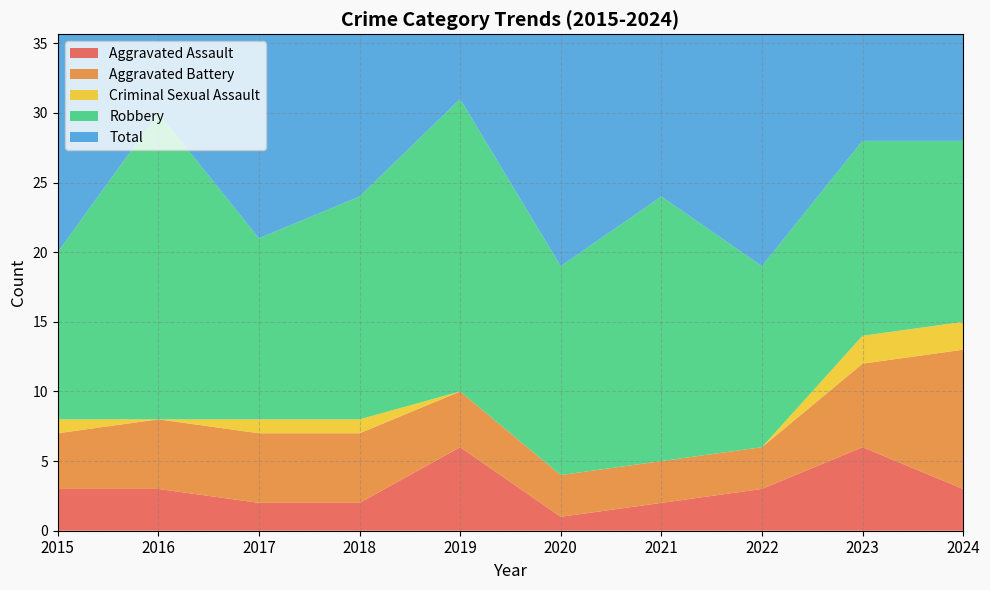

Reading left to right, transcribe all the data shown in this chart.

Aggravated Assault: 3	3	2	2	6	1	2	3	6	3
Aggravated Battery: 4	5	5	5	4	3	3	3	6	10
Criminal Sexual Assault: 1	0	1	1	0	0	0	0	2	2
Robbery: 12	22	13	16	21	15	19	13	14	13
Total: 20	30	21	24	31	19	24	19	28	28